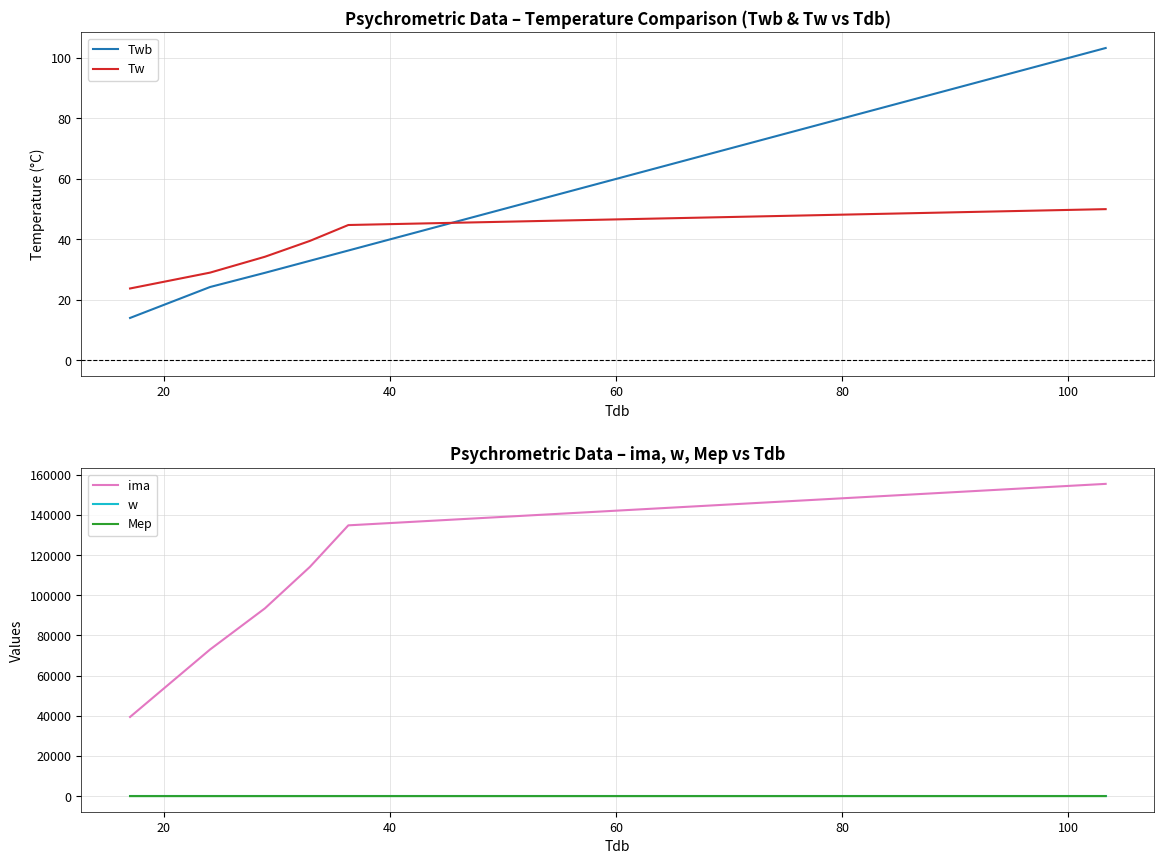

What is the maximum value for ima?

155514.8